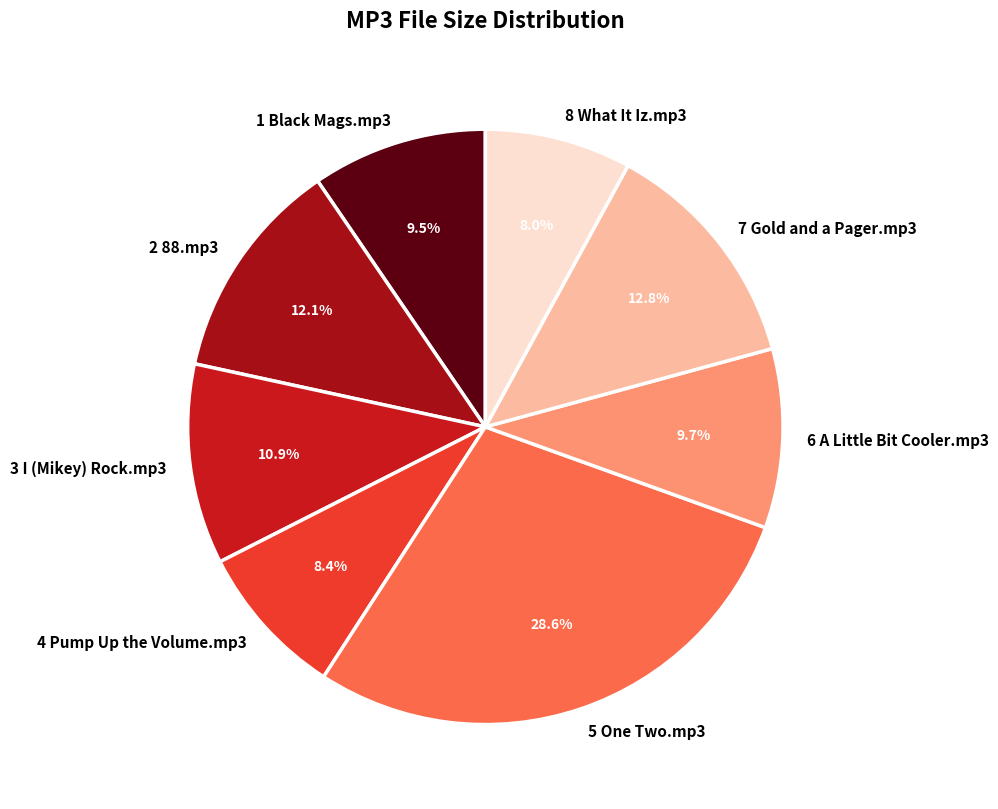

To the nearest percent, what is the difference between the largest and smallest slice percentages?

21%